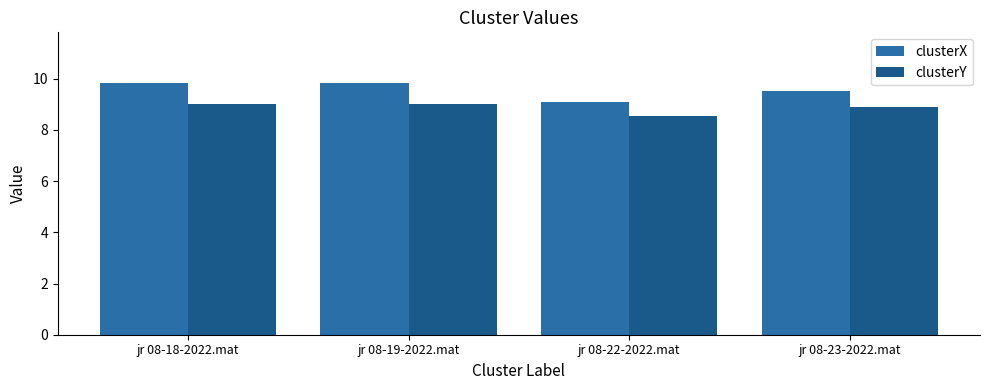

List the labels in order of clusterY value, largest first.

jr 08-18-2022.mat, jr 08-19-2022.mat, jr 08-23-2022.mat, jr 08-22-2022.mat